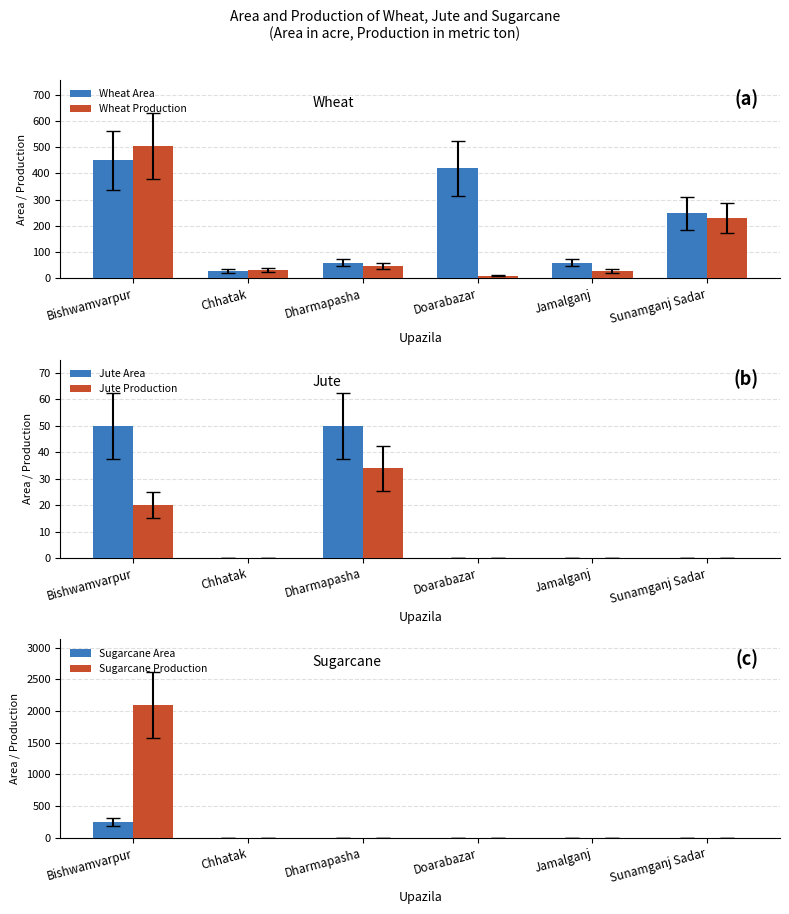

At how many categories does at least one series exceed 322?

2